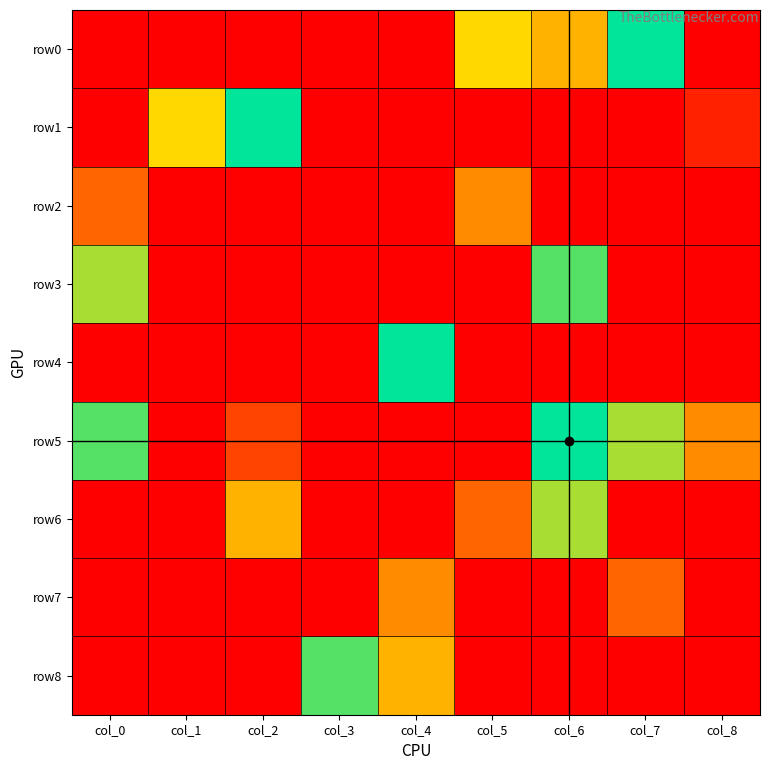

At how many categories does at least one series exceed 6?

6